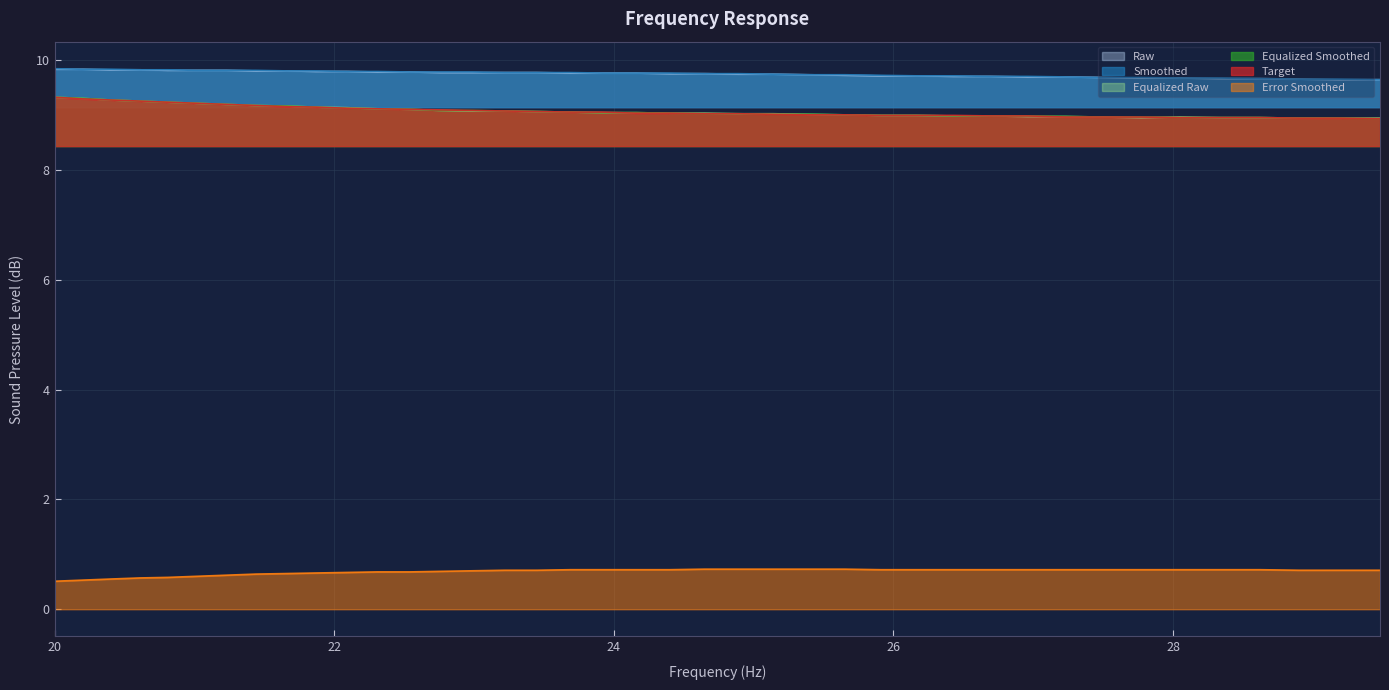

True or false: Smoothed and Equalized Smoothed cross at least once.

False